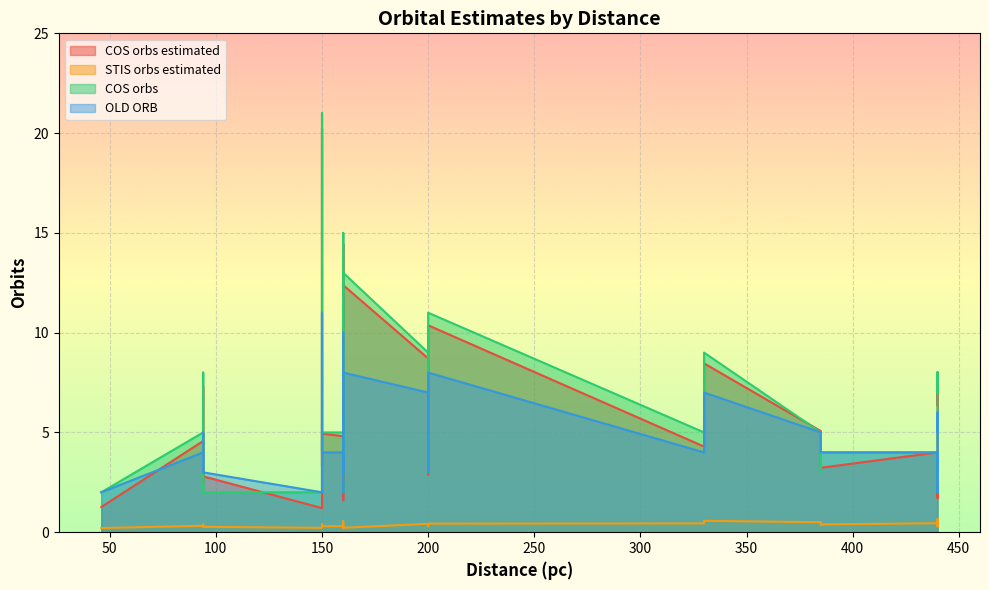

What is the sum of the COS orbs values at 17 and 26?

10.0